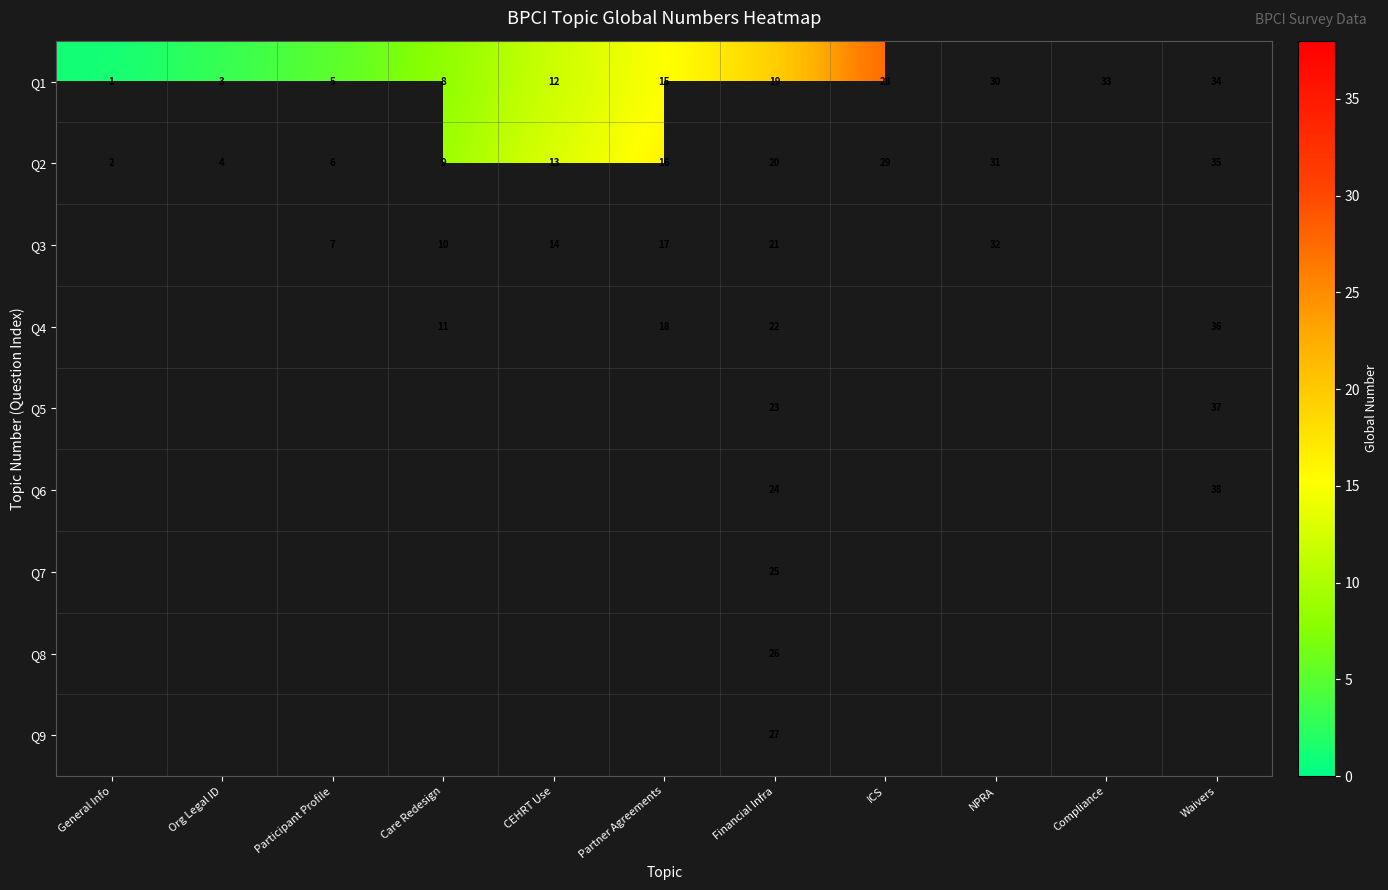

The Q2 series shows 23 at CEHRT Use. True or false?

False